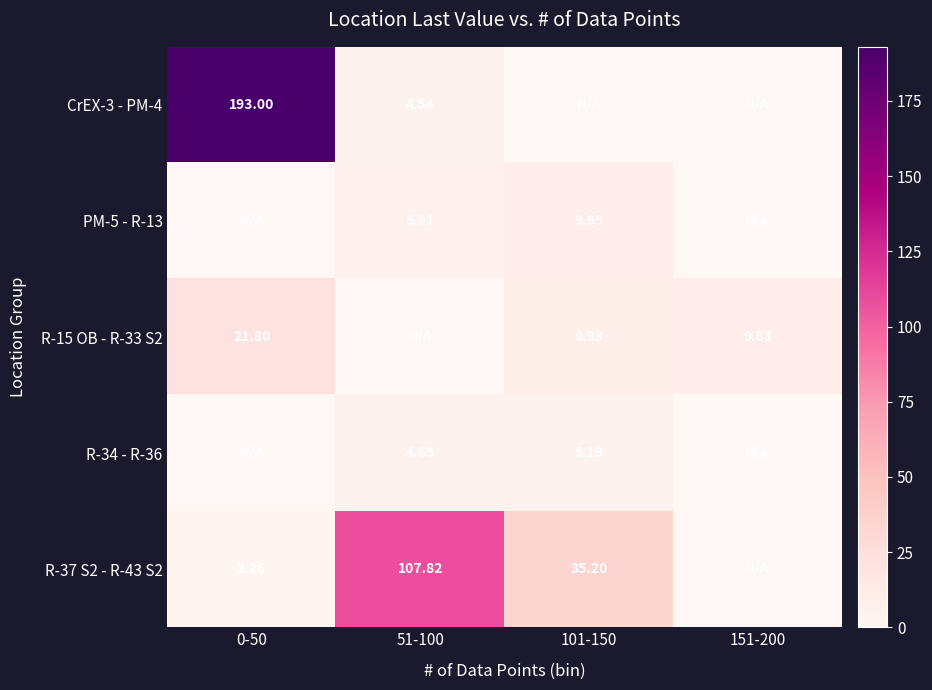

Is the value of CrEX-3 - PM-4 at 0-50 greater than the value of R-37 S2 - R-43 S2 at 51-100?

Yes